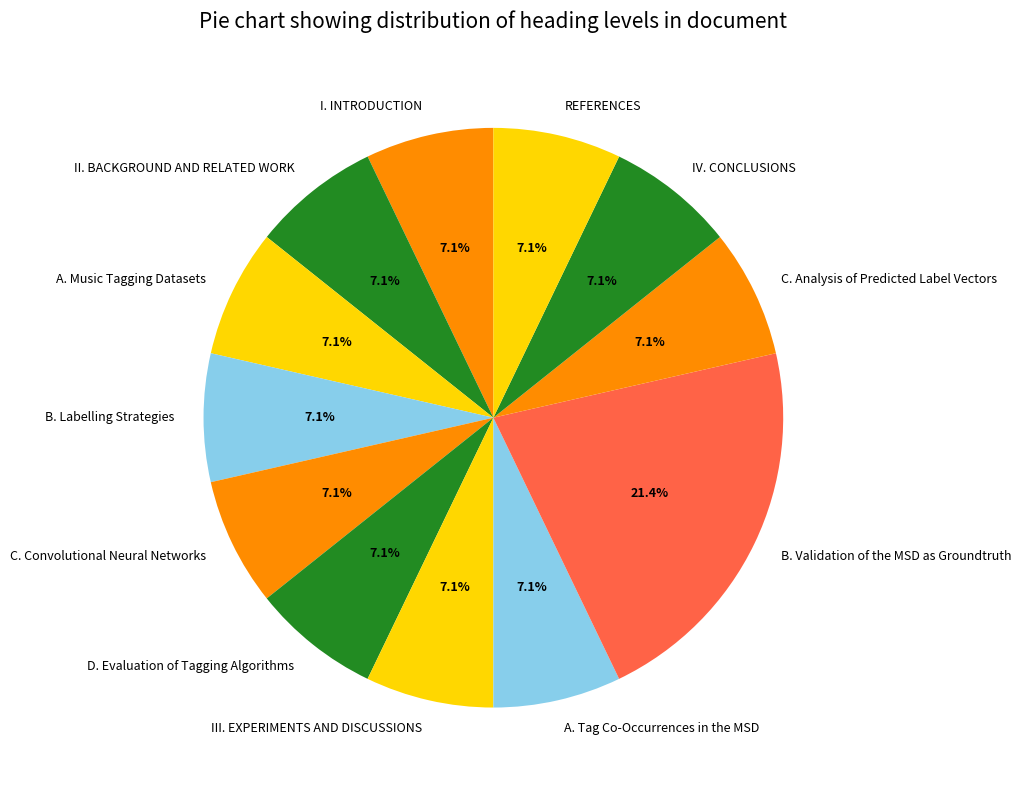

How many slices are in this pie chart?

12